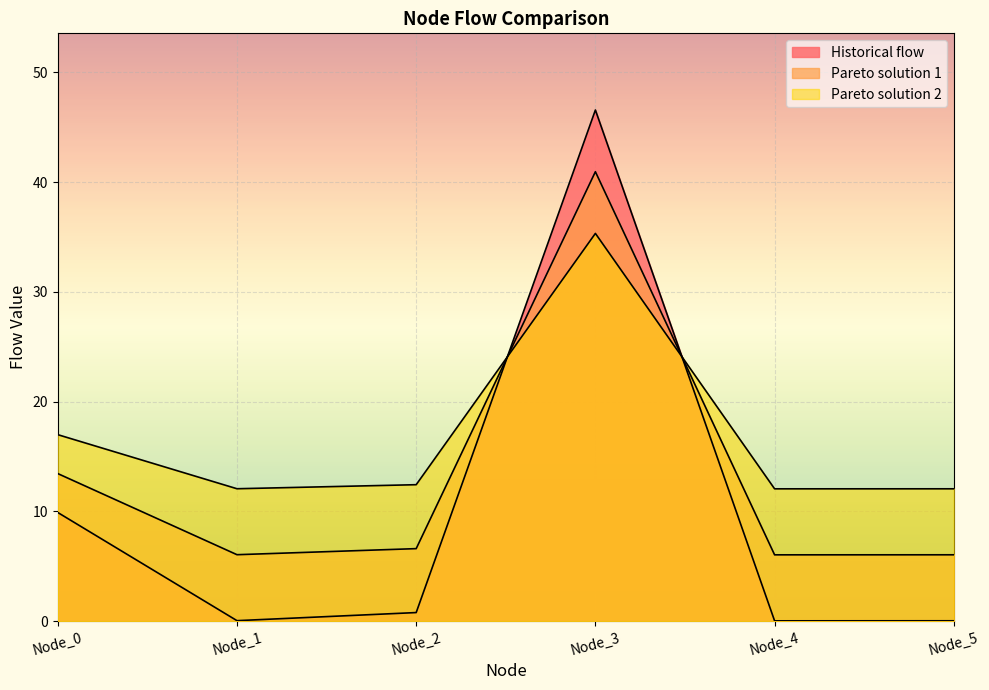

What is the total value across all series at Node_4?

18.1